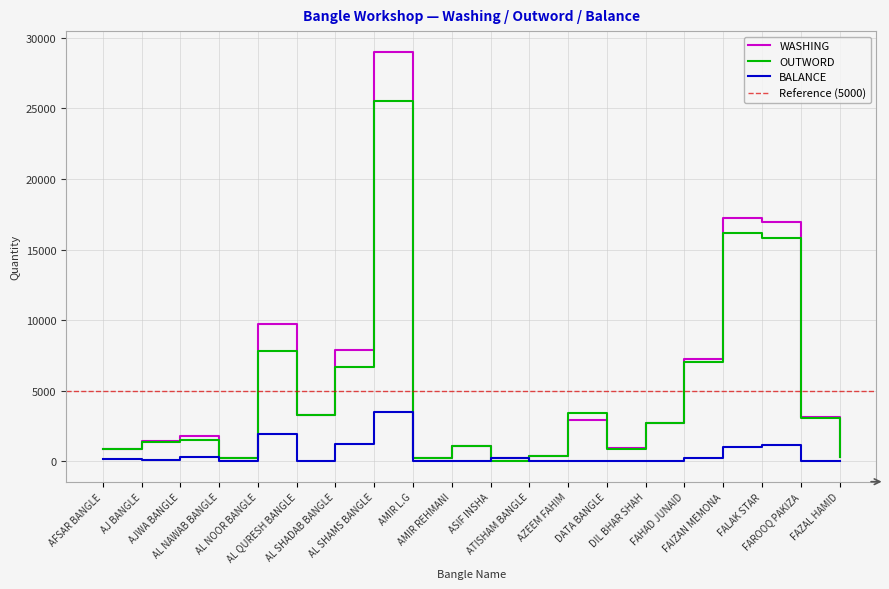

Reading left to right, what are all the values shown in this chart?

WASHING: 855	1448	1780	231	9754	3275	7870	29031	250	1100	250	340	2895	905	2700	7240	17231	16970	3100	300
OUTWORD: 836	1375	1479	231	7835	3275	6651	25558	250	1100	0	340	3393	865	2700	7029	16208	15824	3089	300
BALANCE: 169	73	301	0	1919	0	1219	3473	0	0	250	0	0	40	0	211	1023	1146	11	0